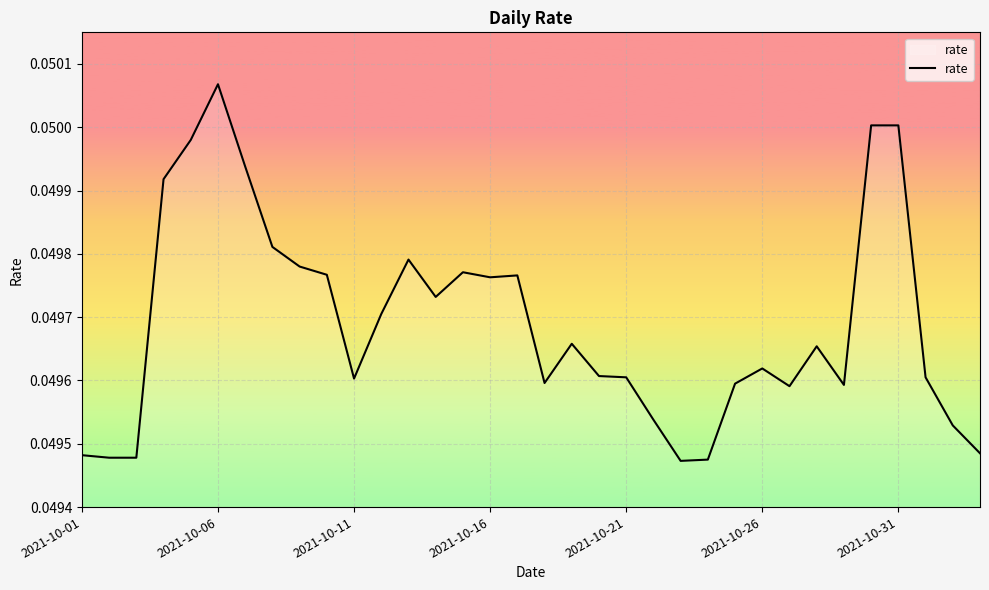

Count the values in the range 0 to 1.

34